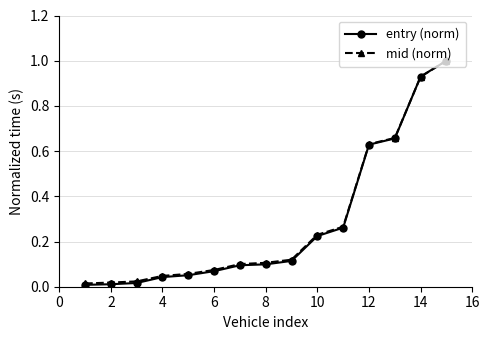

Which series has the widest spread of values?

entry (norm)